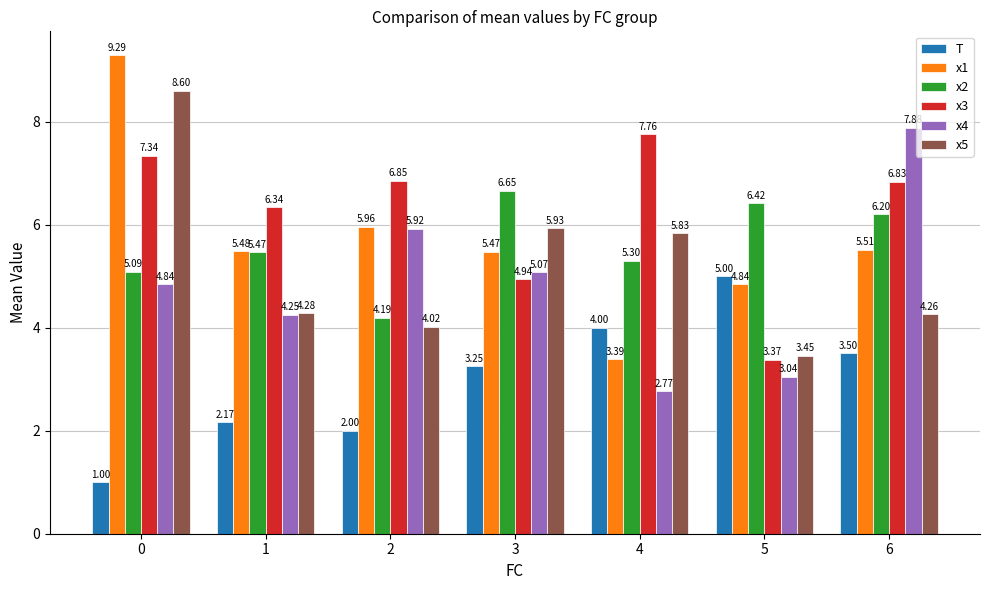

Is the value of x1 at 6 greater than the value of x4 at 3?

Yes